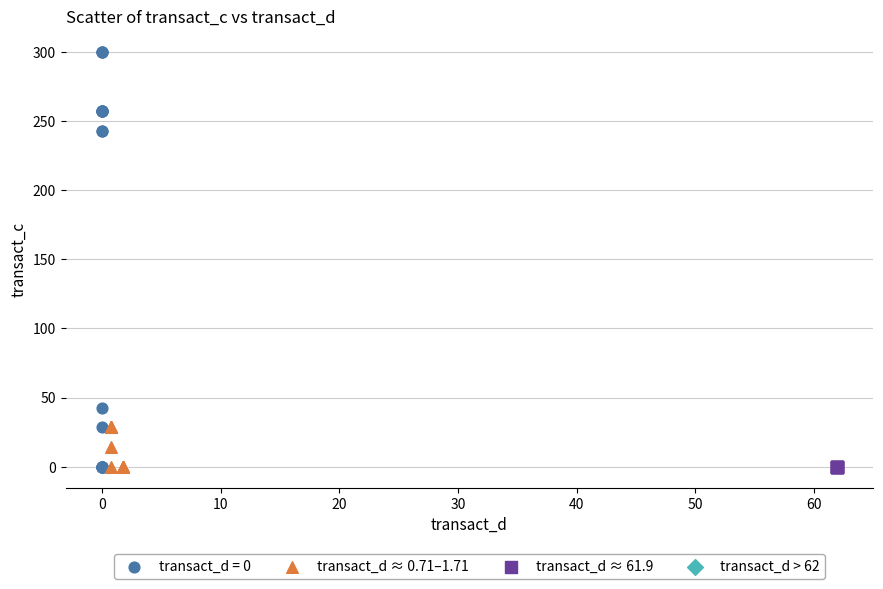

Which series contains the highest Y value?

transact_d = 0